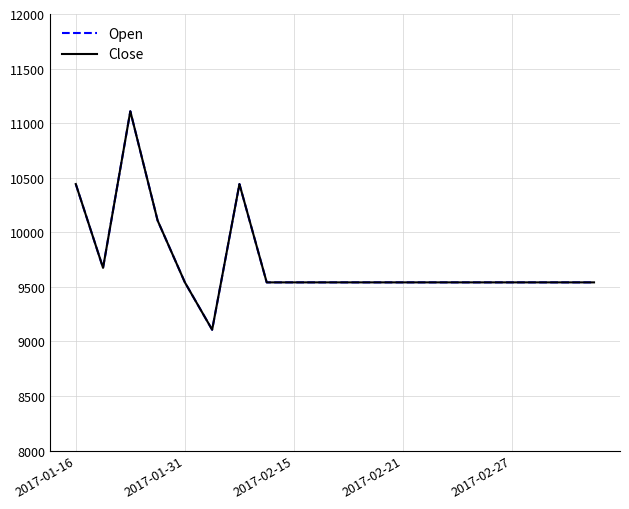

In Close, how many points are higher than both neighbors (excluding endpoints)?

2